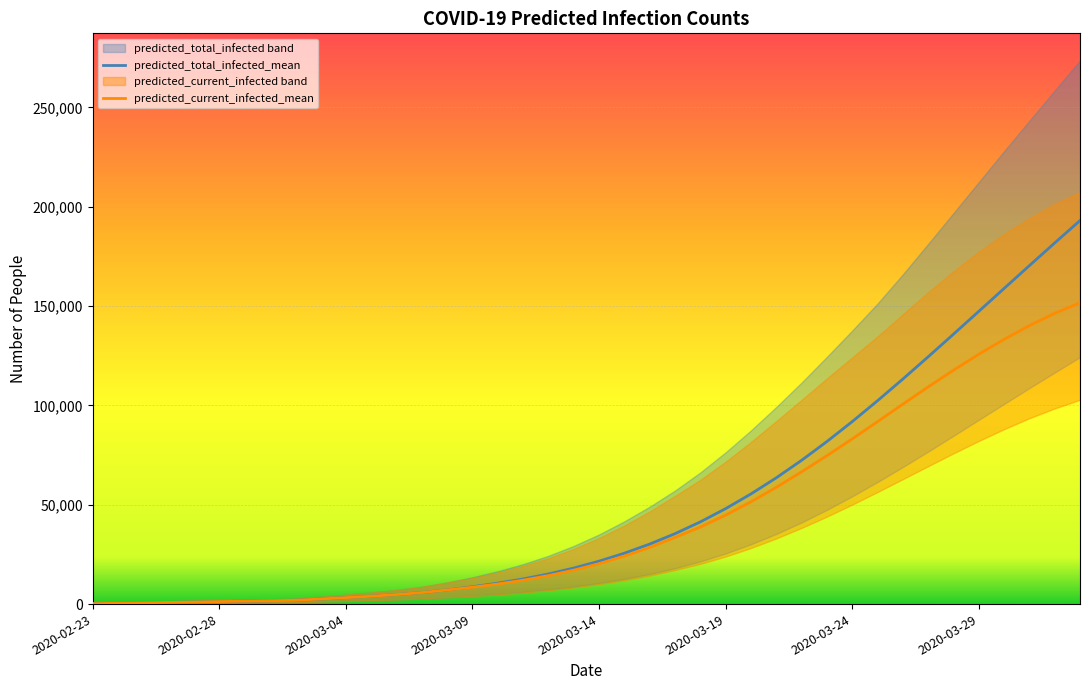

Which series changed the most between 38 and 39?

predicted_total_infected_mean